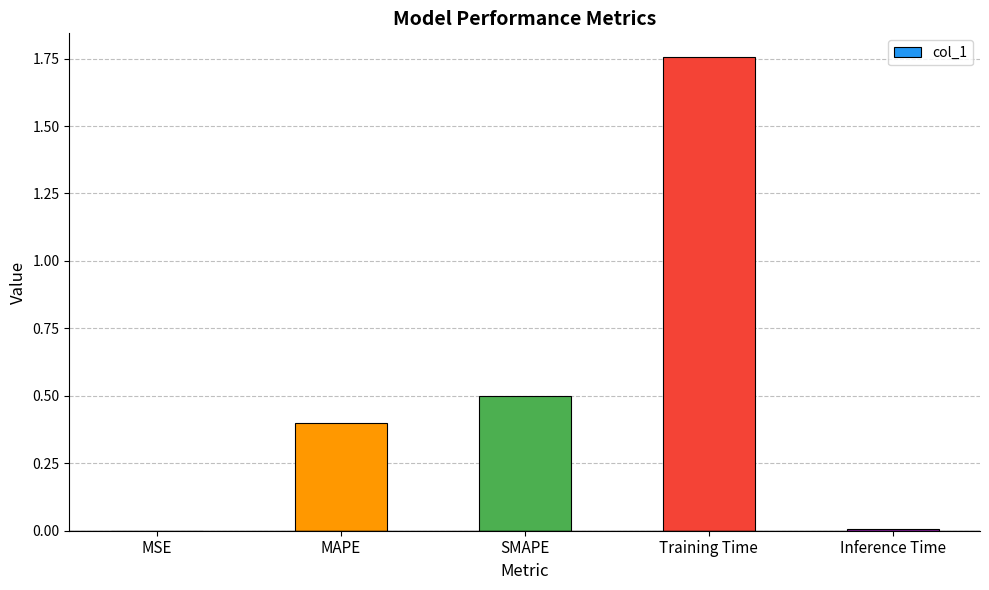

What is the change in value from MSE to Training Time?

+1.8